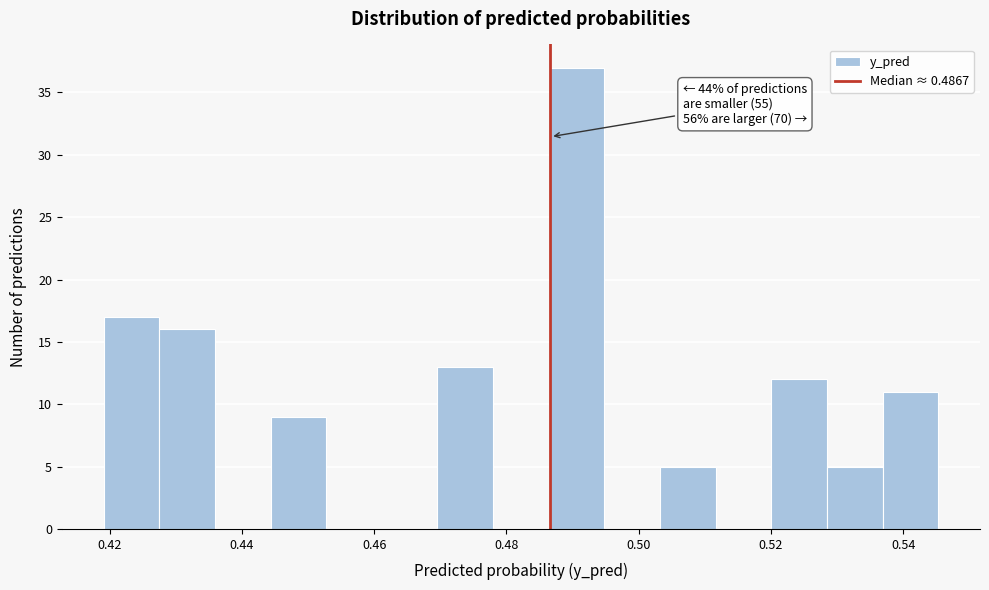

Which range on the x-axis has the tallest bar?

0.486 to 0.494